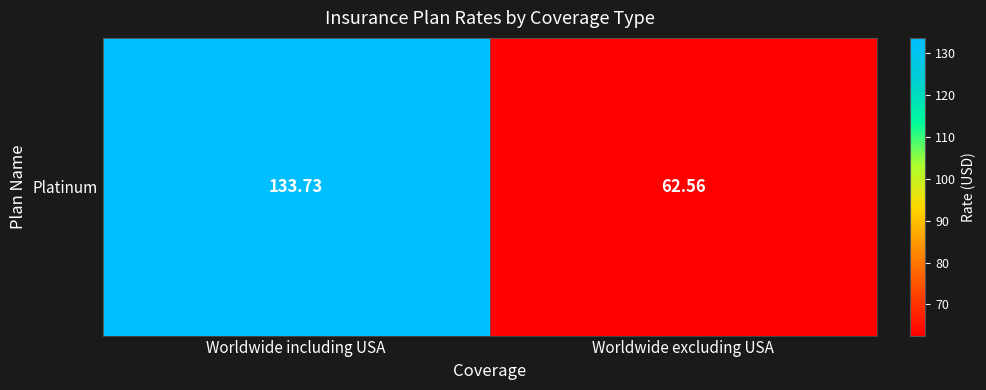

List the labels in order of value, smallest first.

Worldwide excluding USA, Worldwide including USA